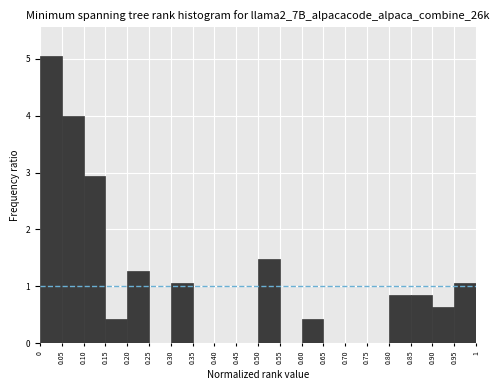

Reading left to right, transcribe this chart: for each bar, give the range it covers on the x-axis and its height. The values are not printed on the chart, so give them approximately, as read against the axis.

0 to 0.05: 5.1
0.05 to 0.10: 4.0
0.10 to 0.15: 2.9
0.15 to 0.20: 0.4
0.20 to 0.25: 1.3
0.25 to 0.30: 0
0.30 to 0.35: 1.1
0.35 to 0.40: 0
0.40 to 0.45: 0
0.45 to 0.50: 0
0.50 to 0.55: 1.5
0.55 to 0.60: 0
0.60 to 0.65: 0.4
0.65 to 0.70: 0
0.70 to 0.75: 0
0.75 to 0.80: 0
0.80 to 0.85: 0.8
0.85 to 0.90: 0.8
0.90 to 0.95: 0.6
0.95 to 1: 1.1